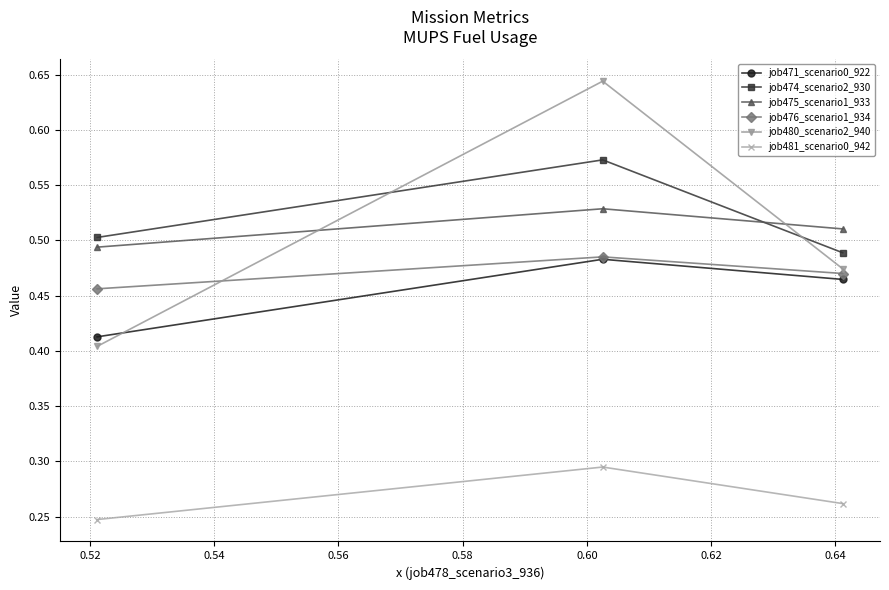

Which series has the largest range (max minus min)?

job480_scenario2_940